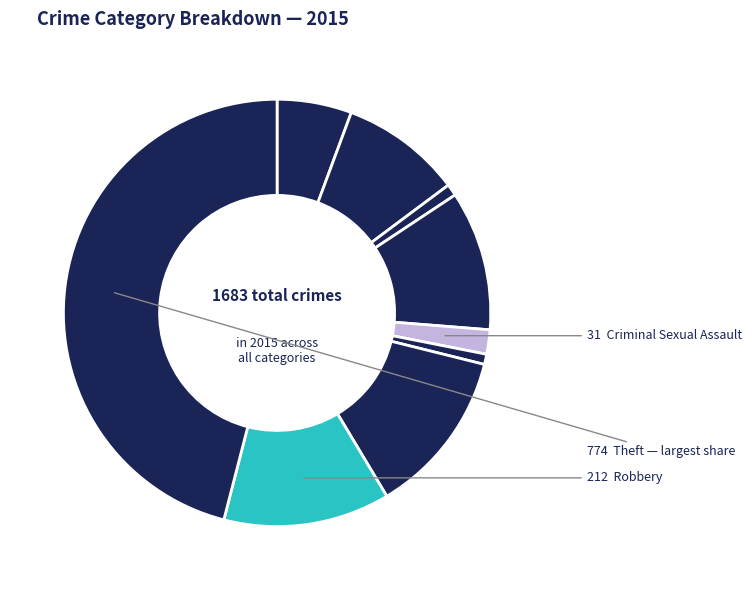

What is the largest slice in the pie chart?

Theft